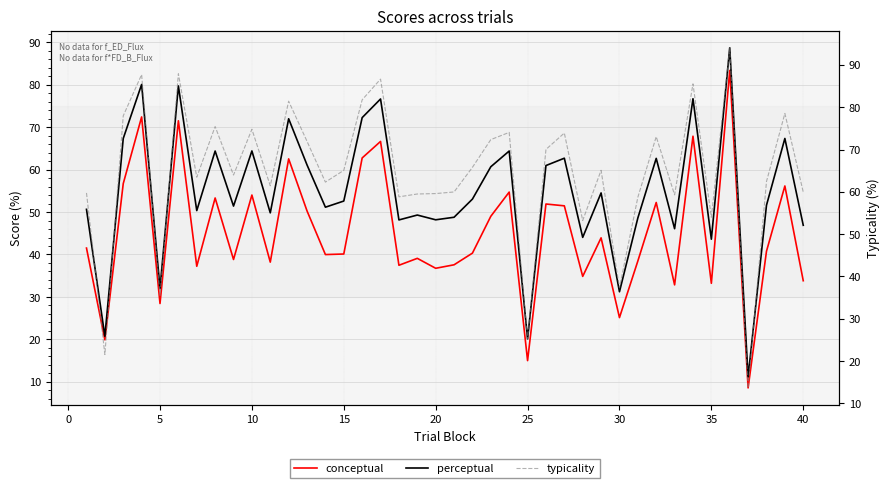

True or false: typicality and conceptual cross at least once.

False